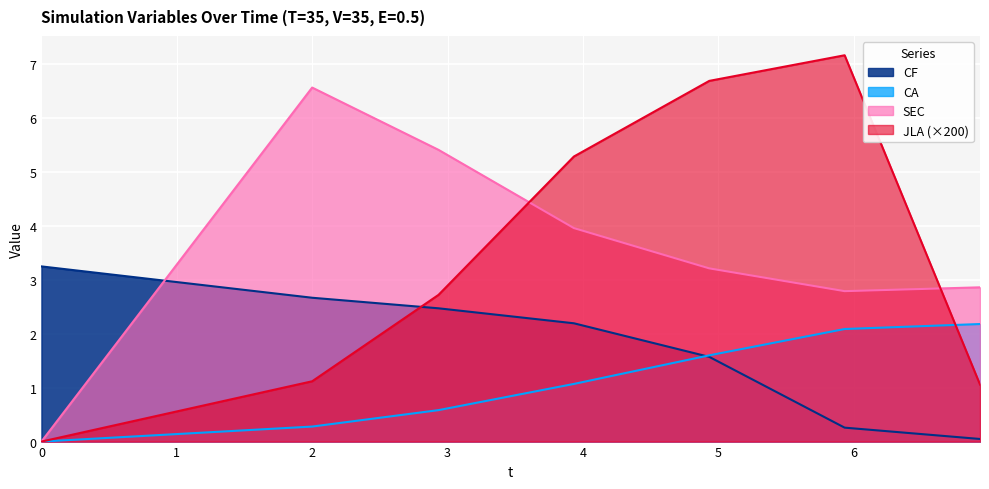

Count the number of categories in the chart.

7